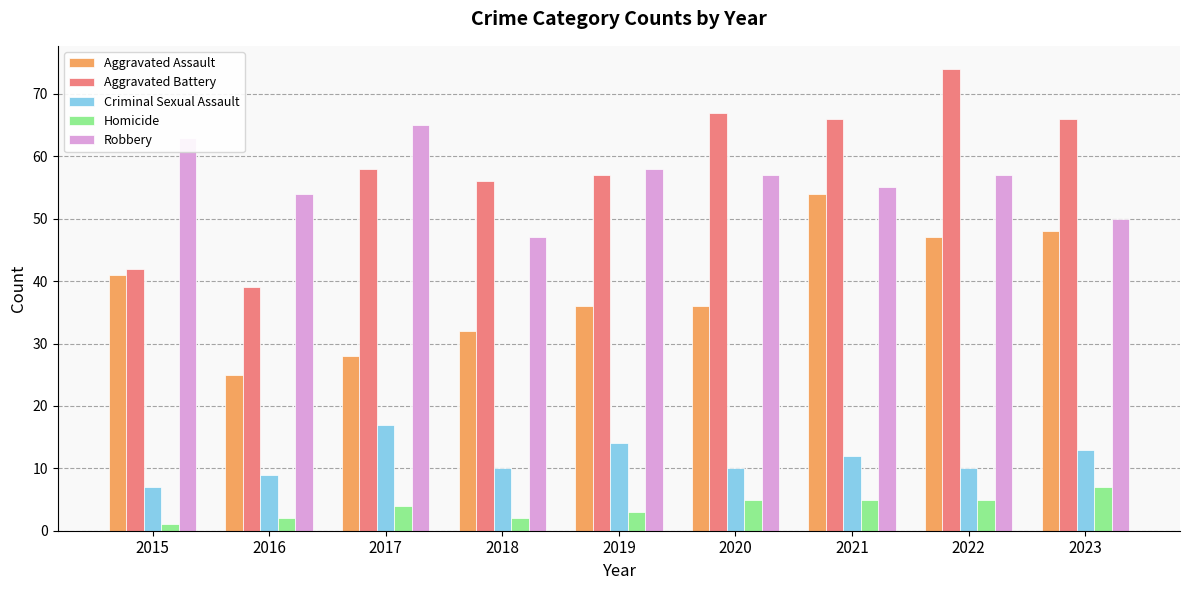

Reading right to left, extract all data points from this chart.

Aggravated Assault: 48	47	54	36	36	32	28	25	41
Aggravated Battery: 66	74	66	67	57	56	58	39	42
Criminal Sexual Assault: 13	10	12	10	14	10	17	9	7
Homicide: 7	5	5	5	3	2	4	2	1
Robbery: 50	57	55	57	58	47	65	54	63